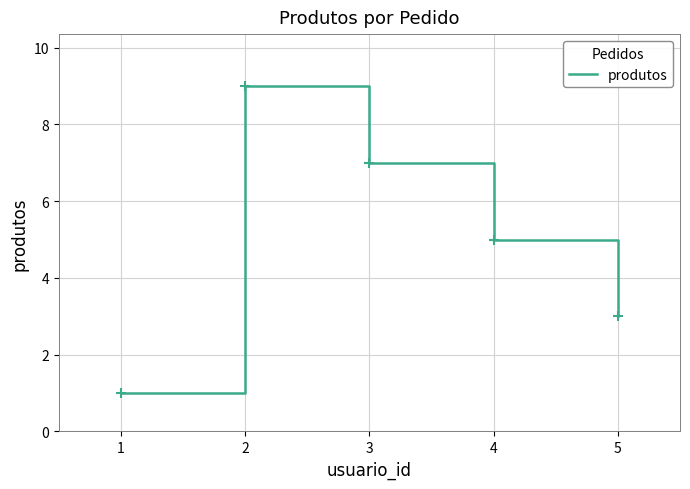

What is the sum of all values?

25